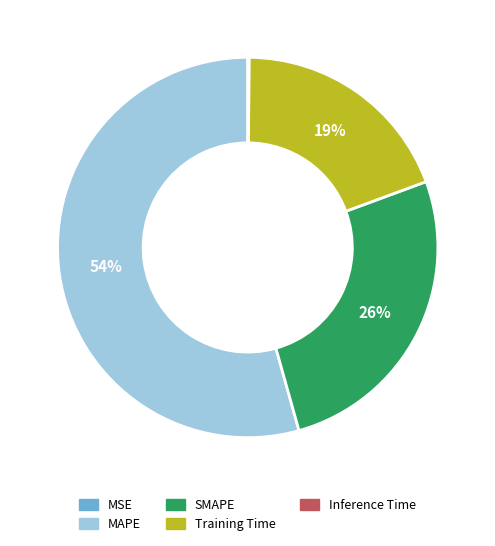

To the nearest percent, what is the average slice percentage?

20%